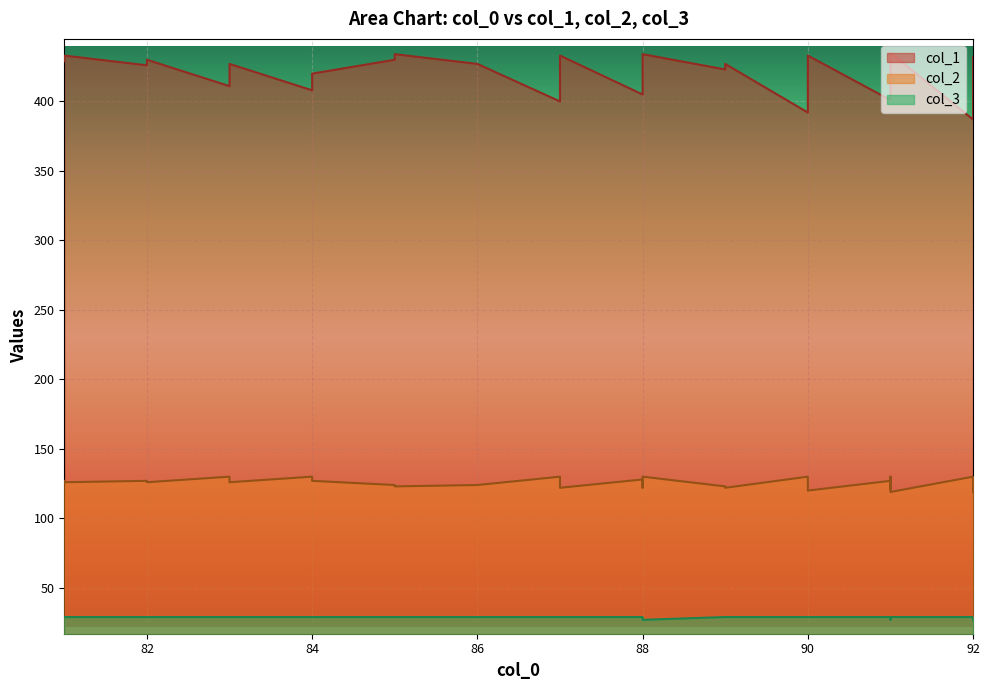

At 88, list the series in order from smallest to largest.

col_3, col_2, col_1